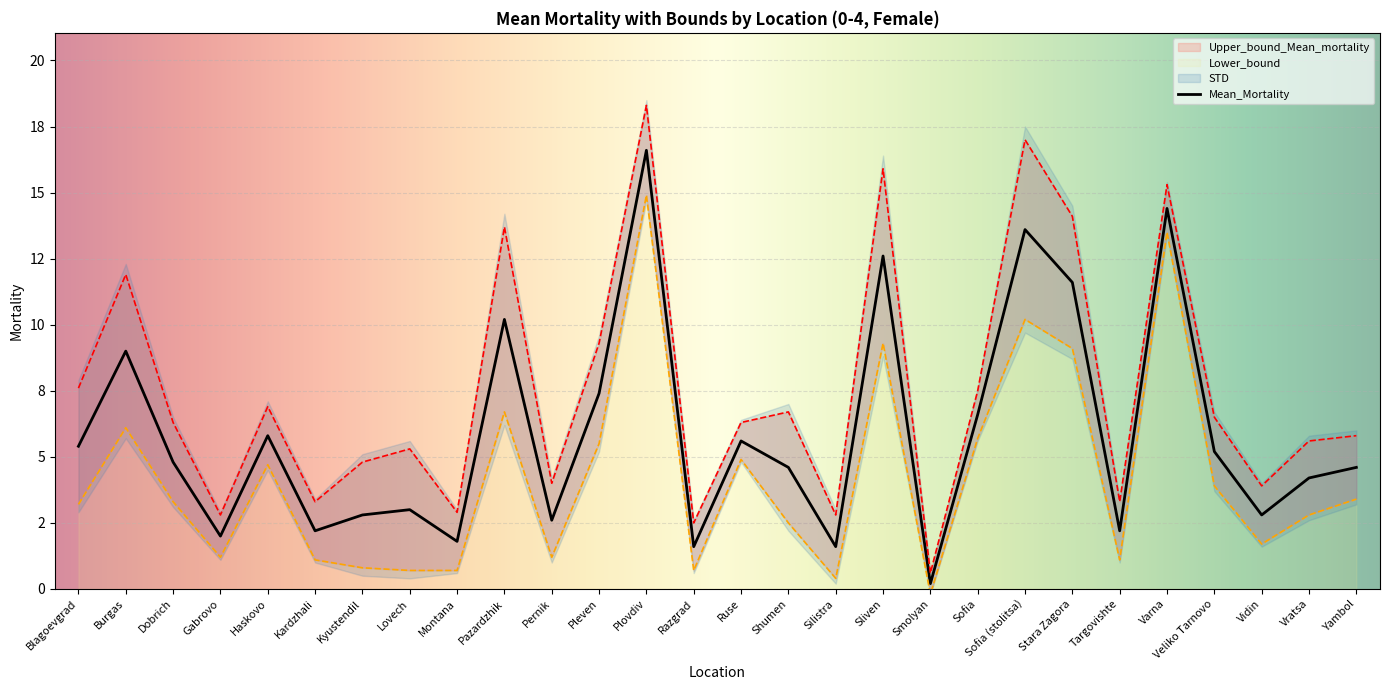

What is the lowest value of the Upper_bound_Mean_mortality series?

0.6